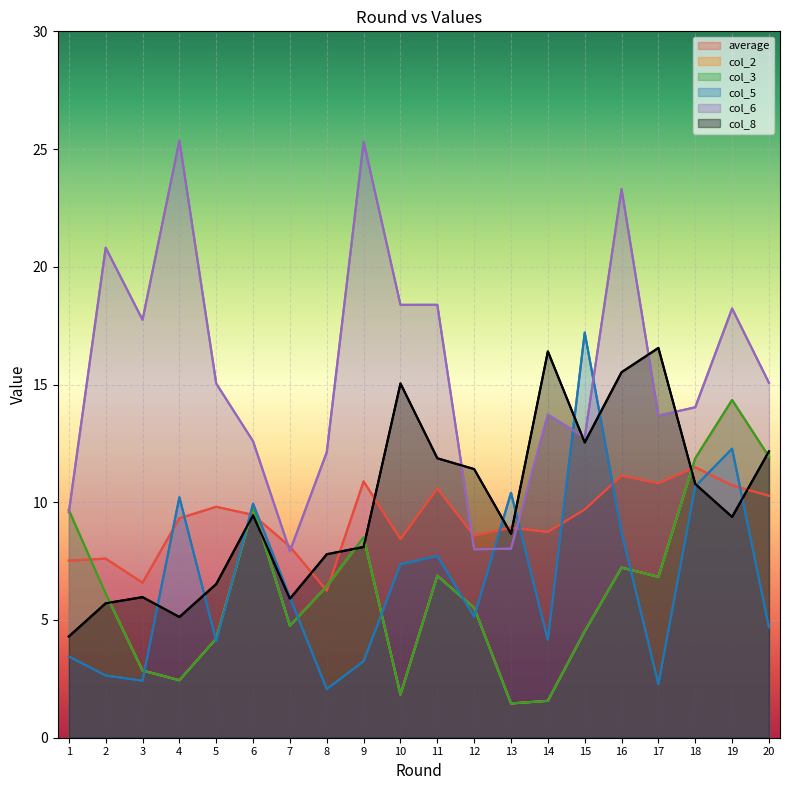

Is the value of average at 19 greater than the value of col_6 at 19?

No